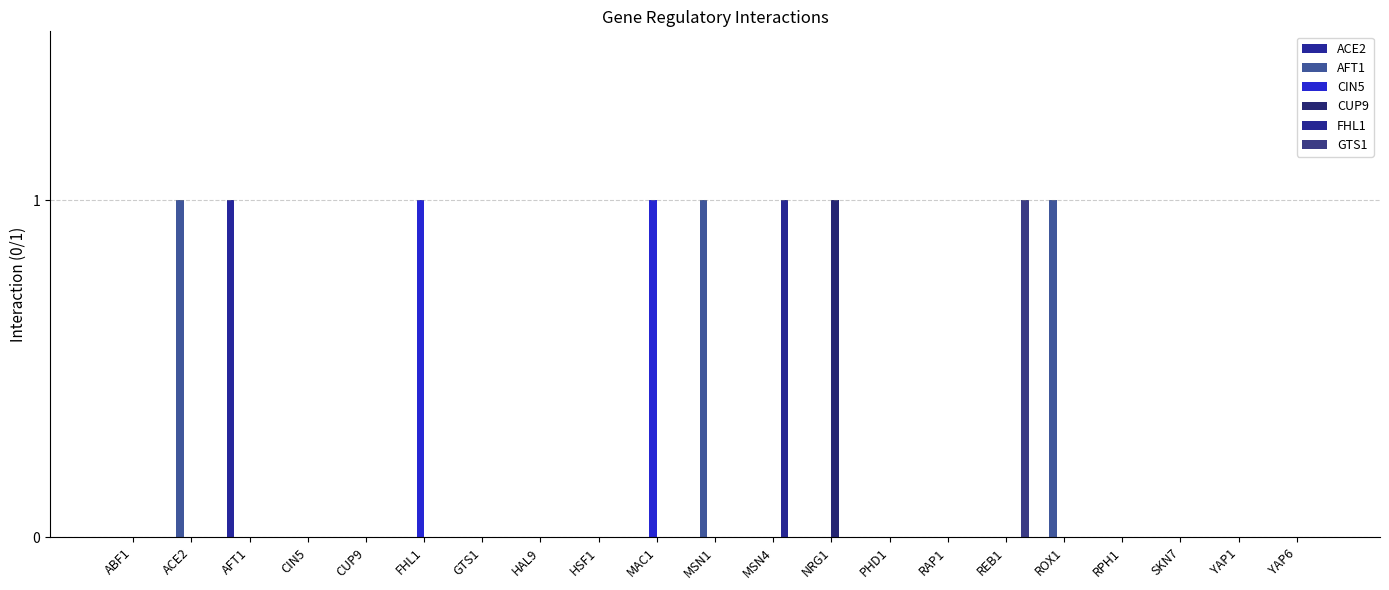

True or false: CUP9 has a value of 0 at HAL9.

True